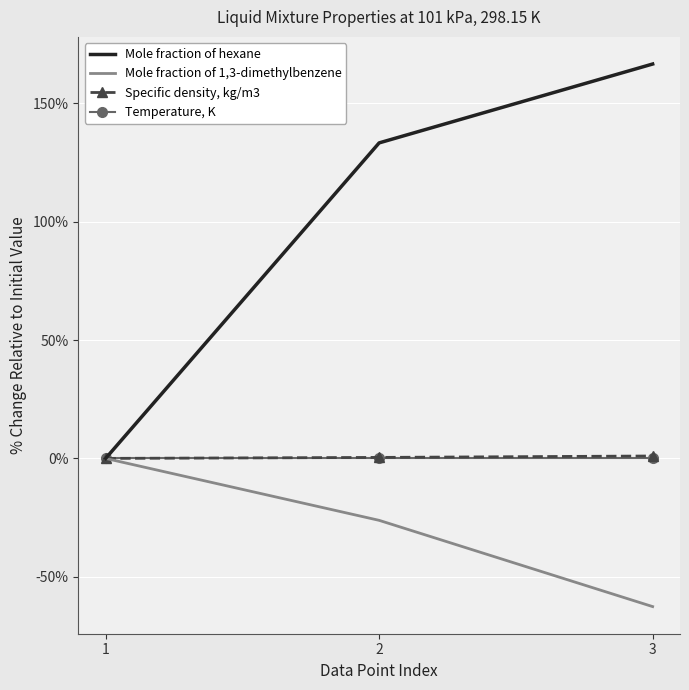

Which label corresponds to the largest value in the chart?

3